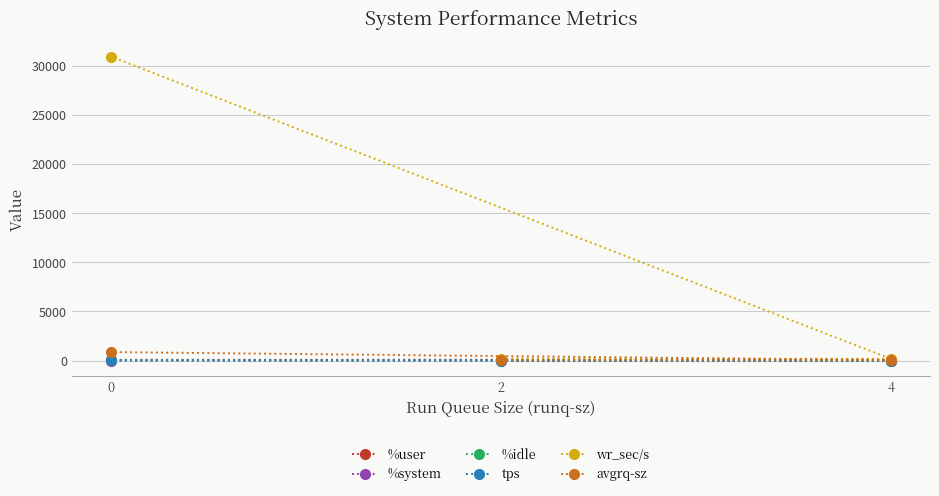

True or false: avgrq-sz has a value of 1509.2 at 4.

False